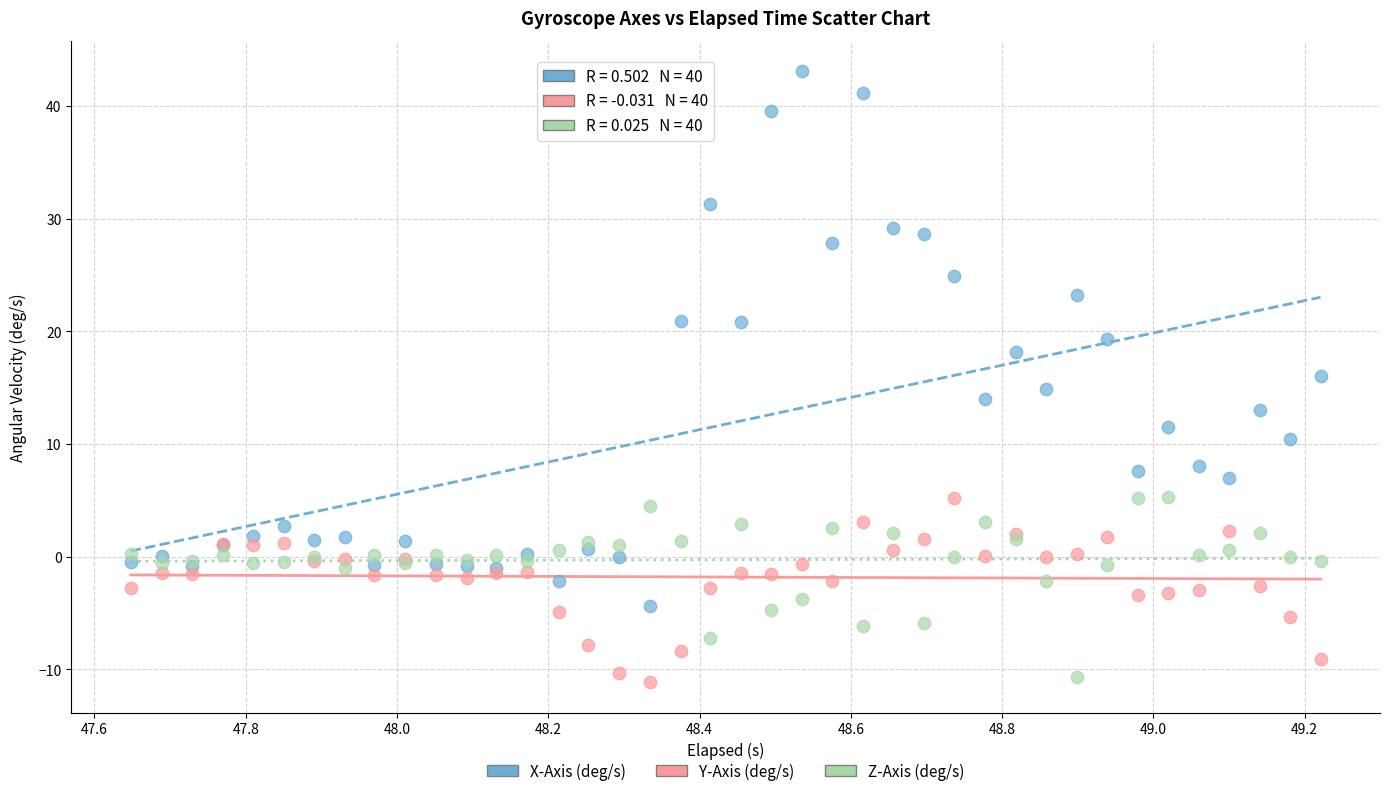

Which series reaches the maximum Y coordinate?

X-Axis (deg/s)